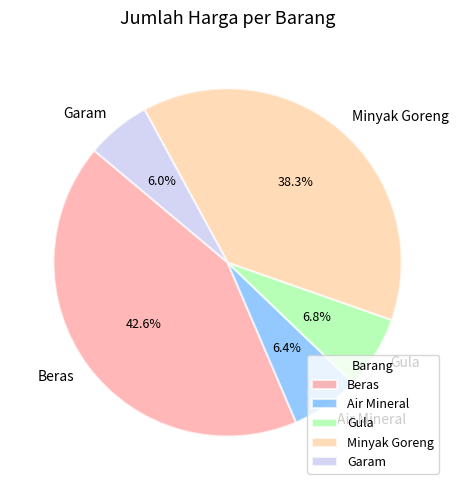

Is there any slice that represents more than half of the pie?

No